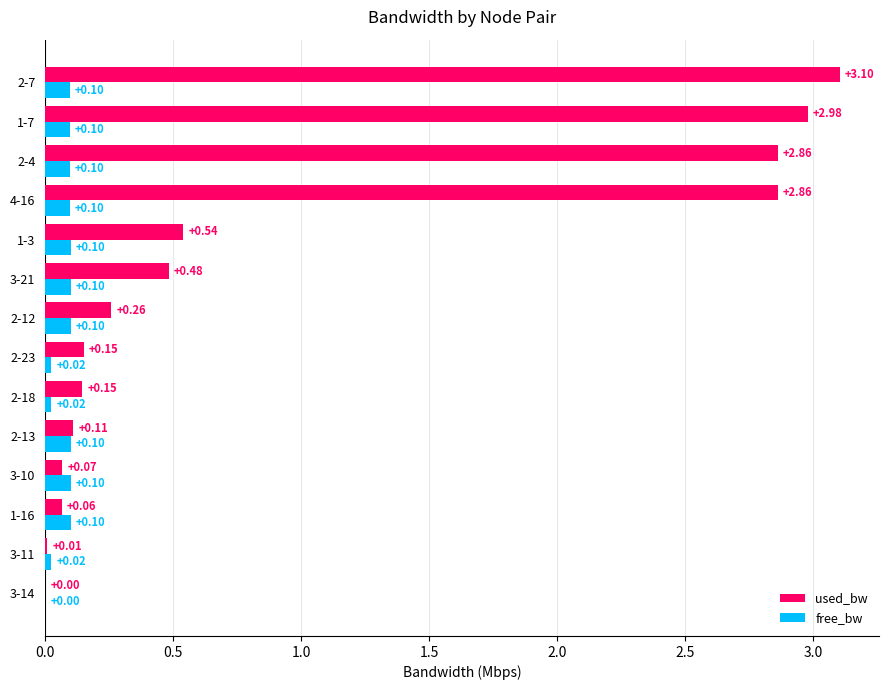

What is the sum of all used_bw values?

13.6